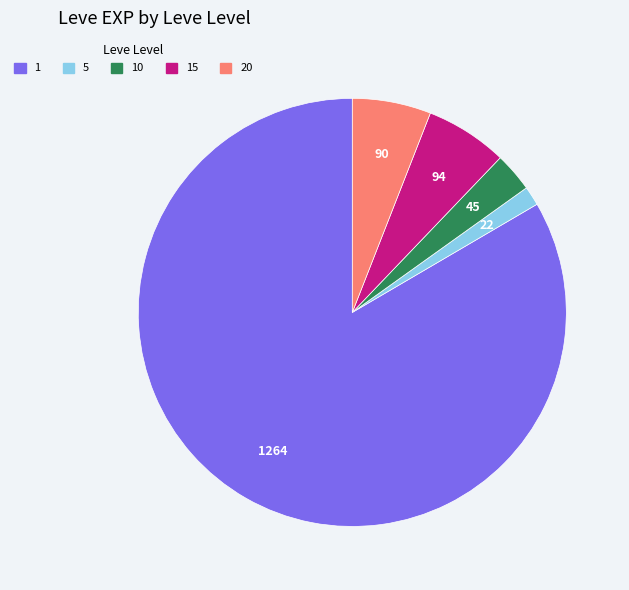

Which has a higher value, 15 or 10?

15